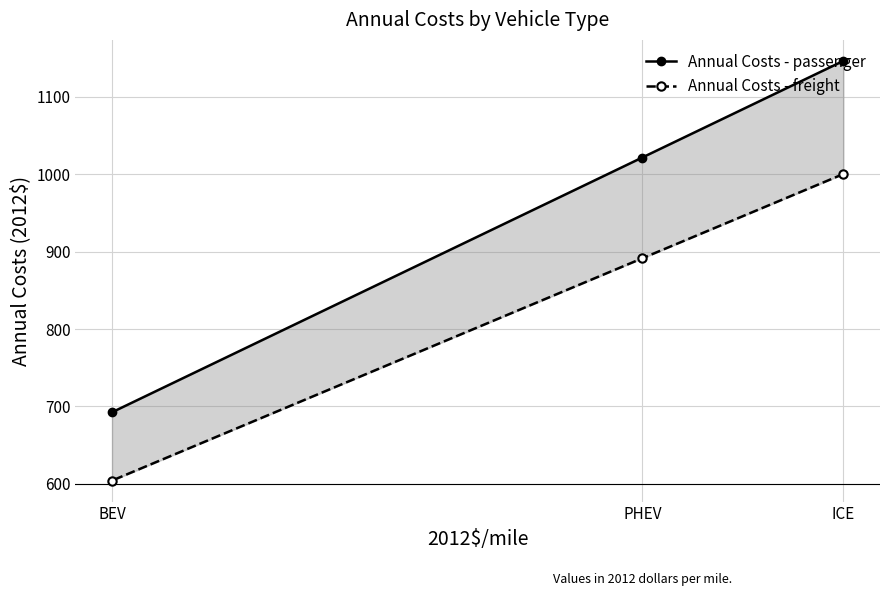

Rank the series by their maximum value, from highest to lowest.

Annual Costs - passenger, Annual Costs - freight